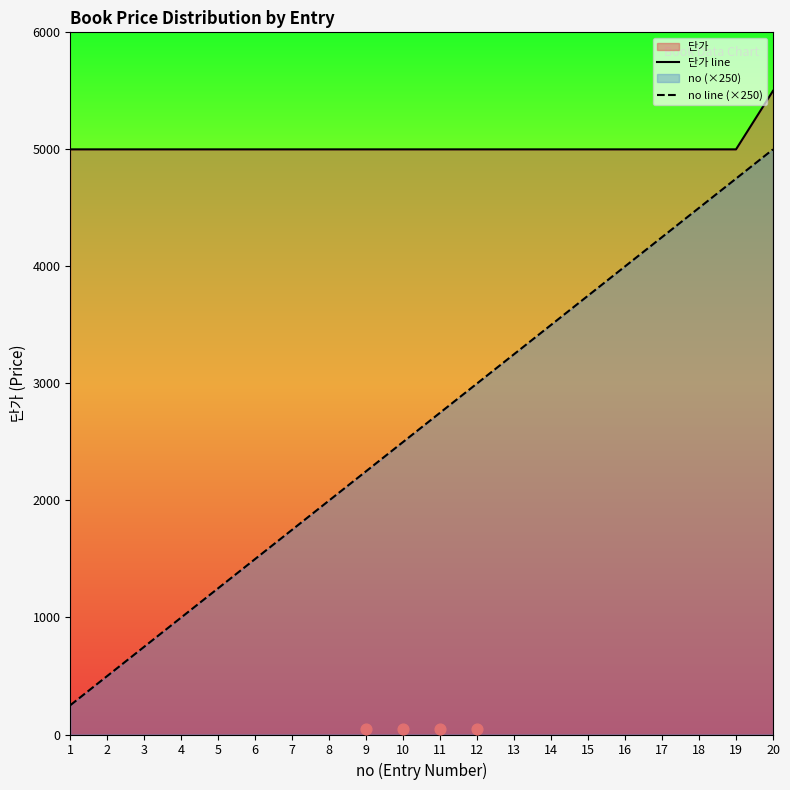

Which series reaches the minimum Y coordinate?

no line (×250)